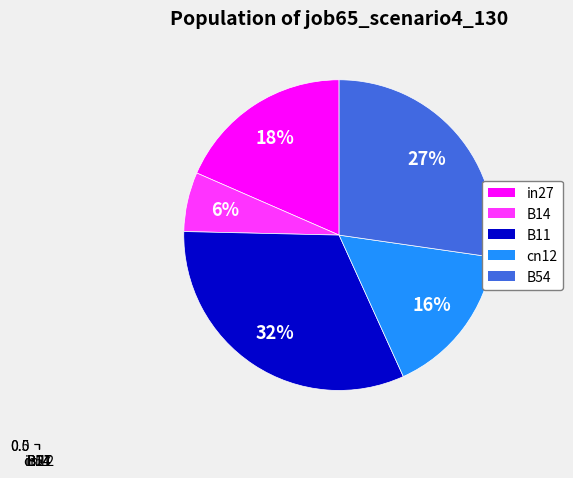

How many segments does this pie chart have?

5